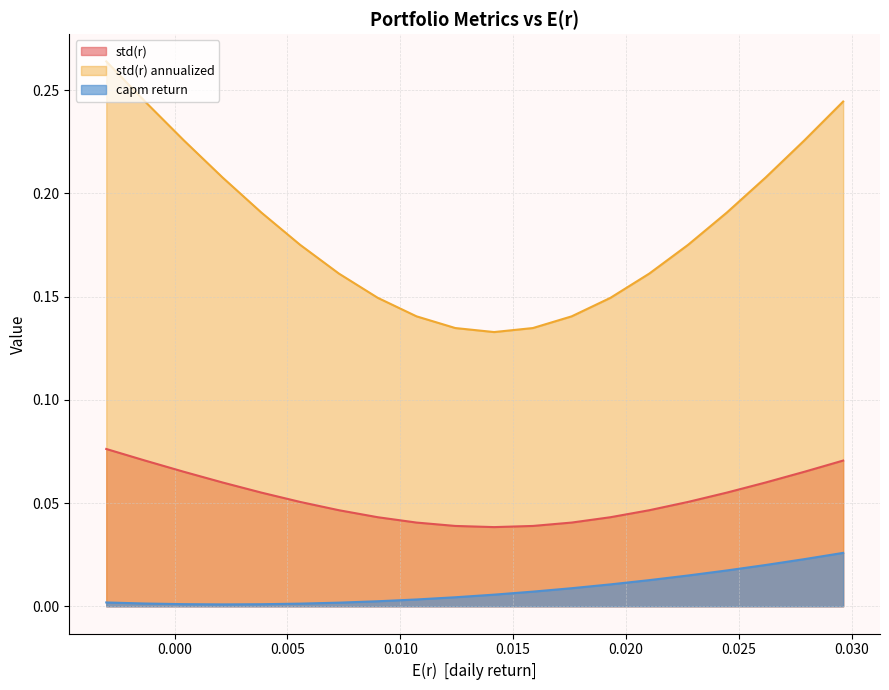

True or false: std(r) annualized and capm return intersect in this chart.

False